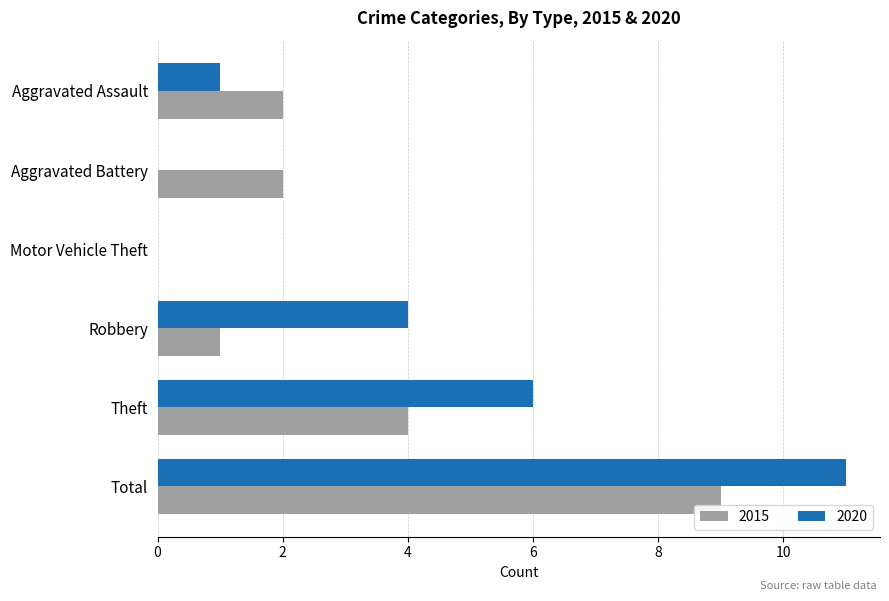

Which series has the largest total across all categories?

2020